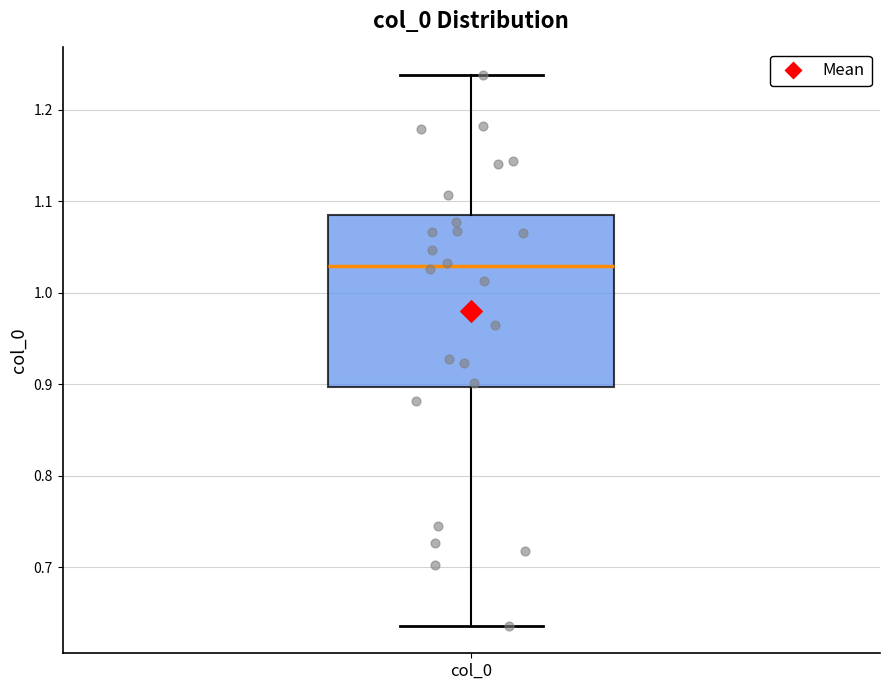

Read this box plot against the y-axis: the position of the median line, the range covered by the box, and the ends of both whiskers. The values are not printed on the chart, so give them approximately, as read against the axis.

median 1.03, box 0.90 to 1.08, whiskers 0.64 to 1.24